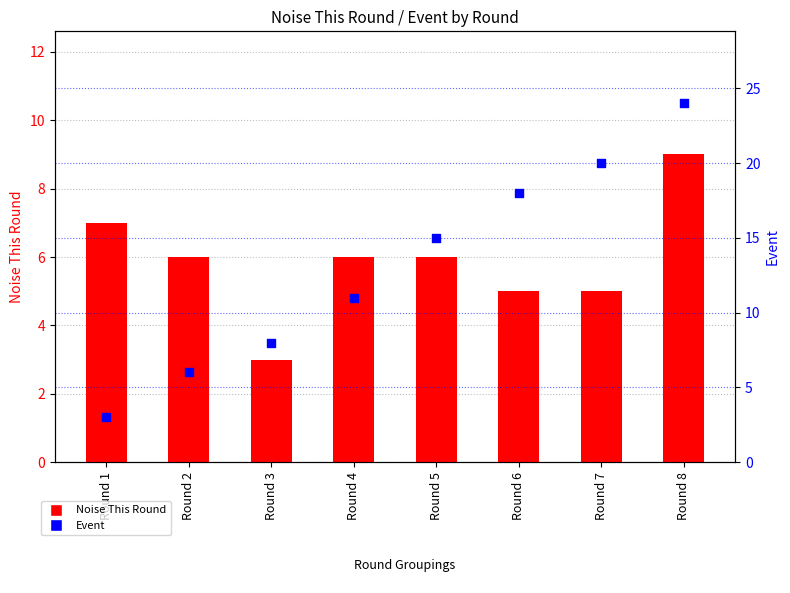

What is the total value across all series at Round 6?

23